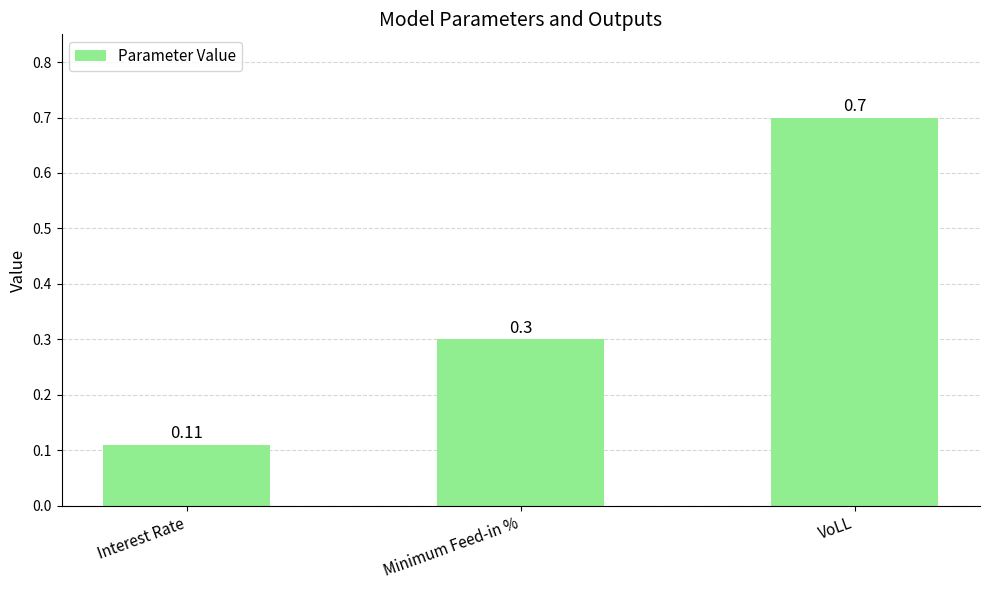

List the labels in order of value, smallest first.

Interest Rate, Minimum Feed-in %, VoLL